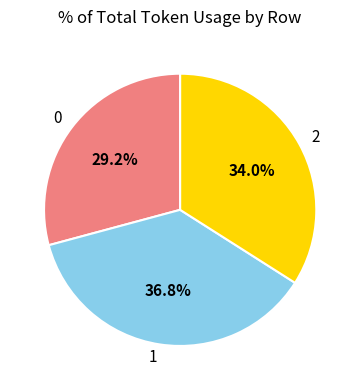

The 0 slice represents 15% of the pie. True or false?

False